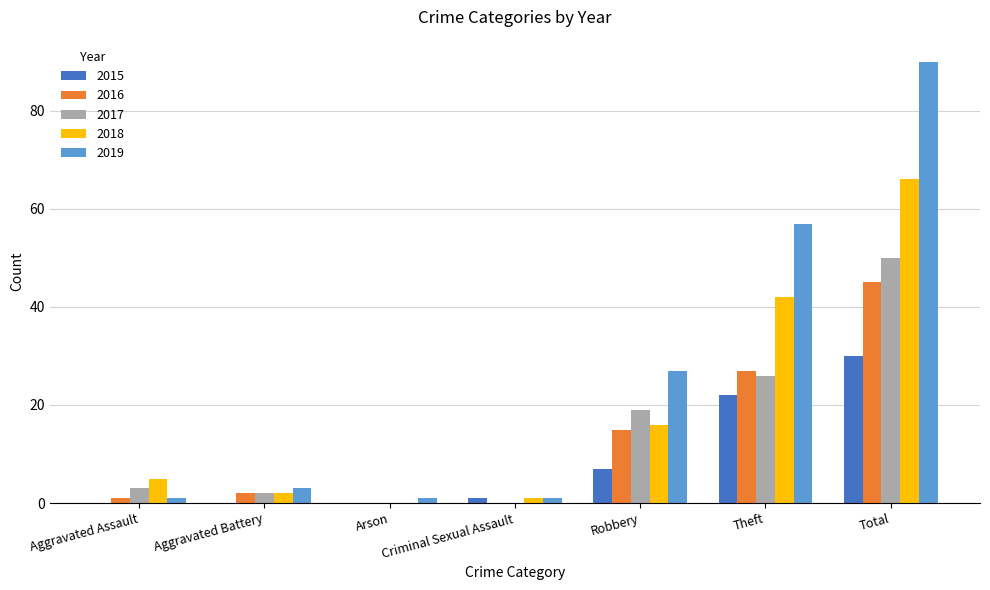

What is the sum of the 2018 values at Aggravated Assault and Criminal Sexual Assault?

6